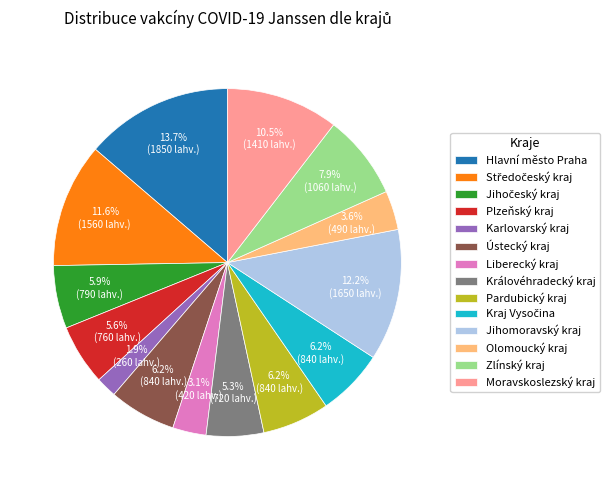

What percentage is the Pardubický kraj slice, to the nearest percent?

6%